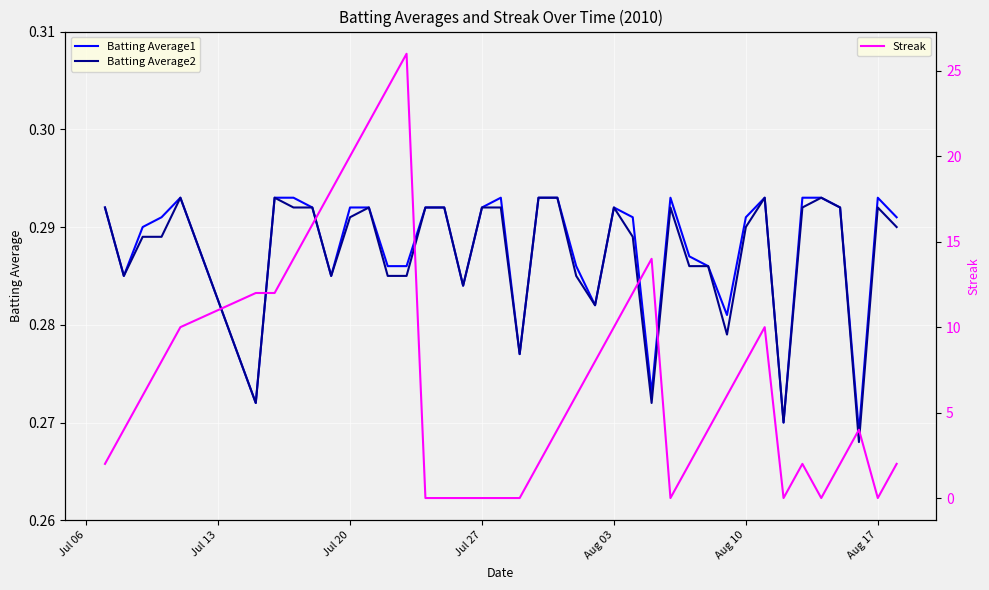

Reading right to left, transcribe all the data shown in this chart.

Batting Average1: 0.3	0.3	0.3	0.3	0.3	0.3	0.3	0.3	0.3	0.3	0.3	0.3	0.3	0.3	0.3	0.3	0.3	0.3	0.3	0.3	0.3	0.3	0.3	0.3	0.3	0.3	0.3	0.3	0.3	0.3	0.3	0.3	0.3	0.3	0.3	0.3	0.3	0.3	0.3	0.3
Batting Average2: 0.3	0.3	0.3	0.3	0.3	0.3	0.3	0.3	0.3	0.3	0.3	0.3	0.3	0.3	0.3	0.3	0.3	0.3	0.3	0.3	0.3	0.3	0.3	0.3	0.3	0.3	0.3	0.3	0.3	0.3	0.3	0.3	0.3	0.3	0.3	0.3	0.3	0.3	0.3	0.3
Streak: 2.0	0.0	4.0	2.0	0.0	2.0	0.0	10.0	8.0	6.0	4.0	2.0	0.0	14.0	12.0	10.0	8.0	6.0	4.0	2.0	0.0	0.0	0.0	0.0	0.0	0.0	26.0	24.0	22.0	20.0	18.0	16.0	14.0	12.0	12.0	10.0	8.0	6.0	4.0	2.0